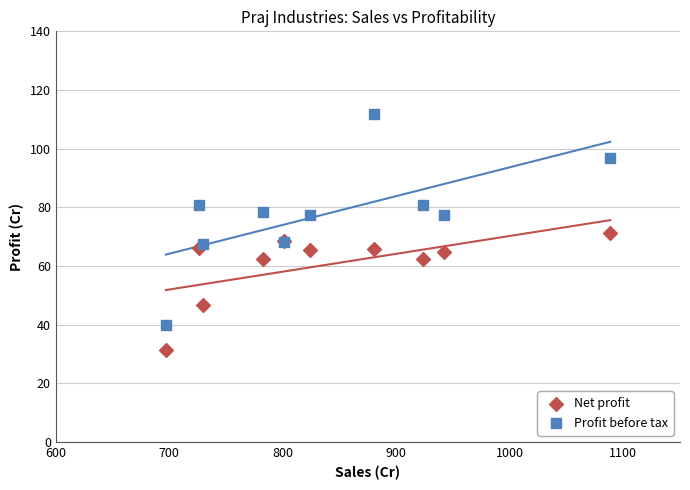

Which series contains the lowest Y value?

Net profit